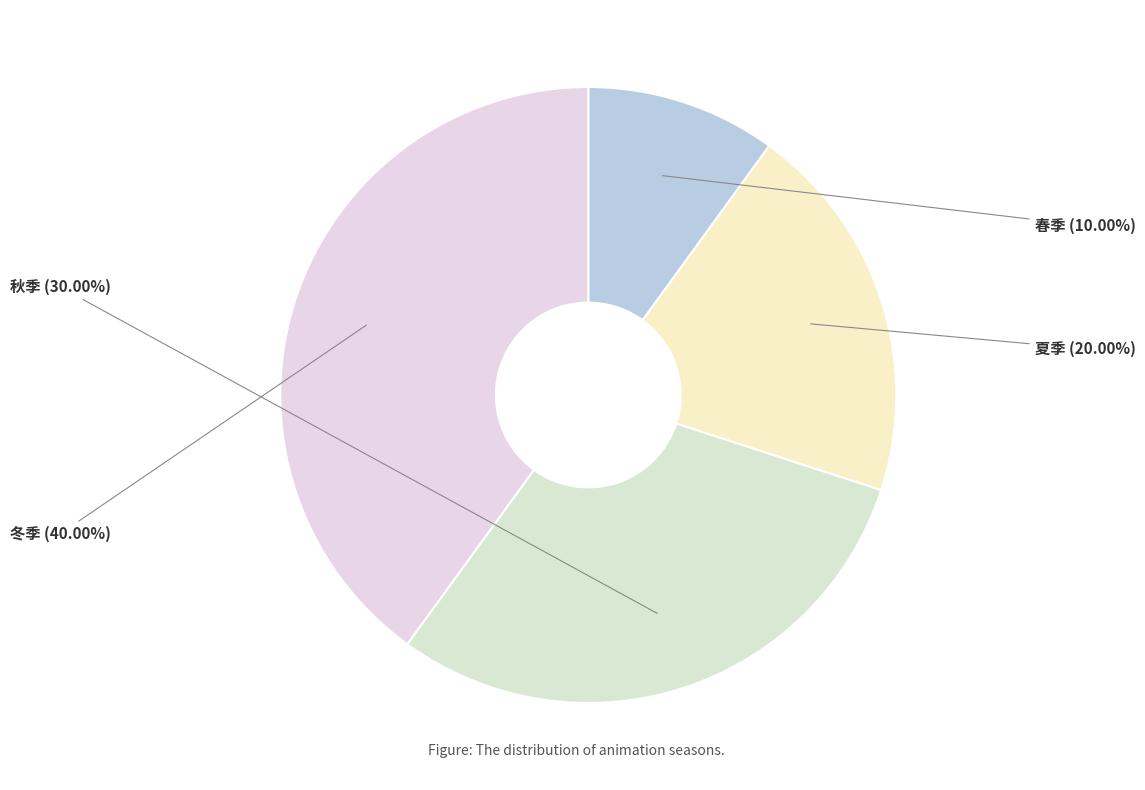

What percentage do 春季 and 夏季 together represent?

30.0%